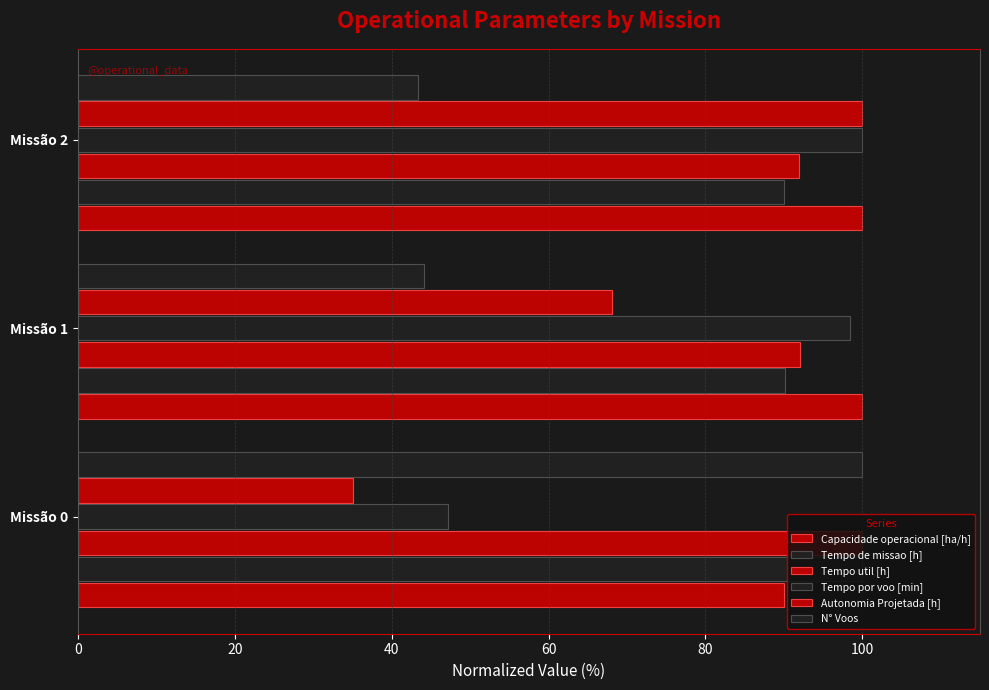

How many distinct data groups are displayed?

6